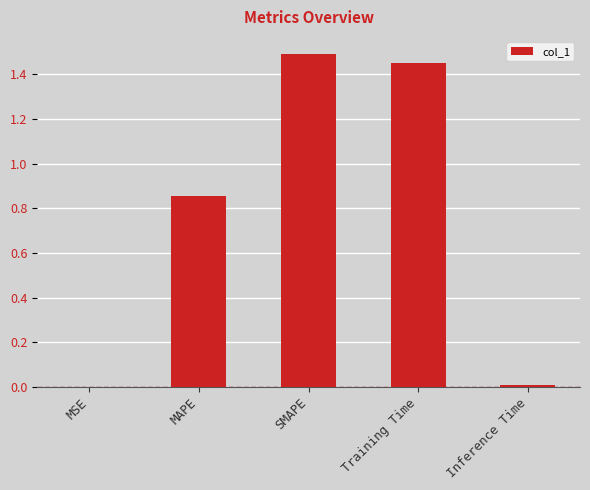

The chart shows a value of 0.0 at MSE. True or false?

True